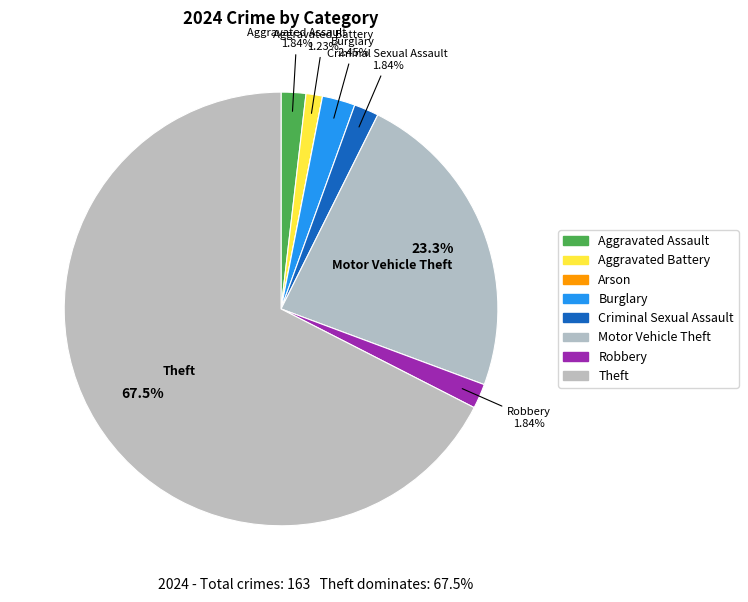

Approximately how many times larger is the value at Criminal Sexual Assault compared to Aggravated Battery?

1.5